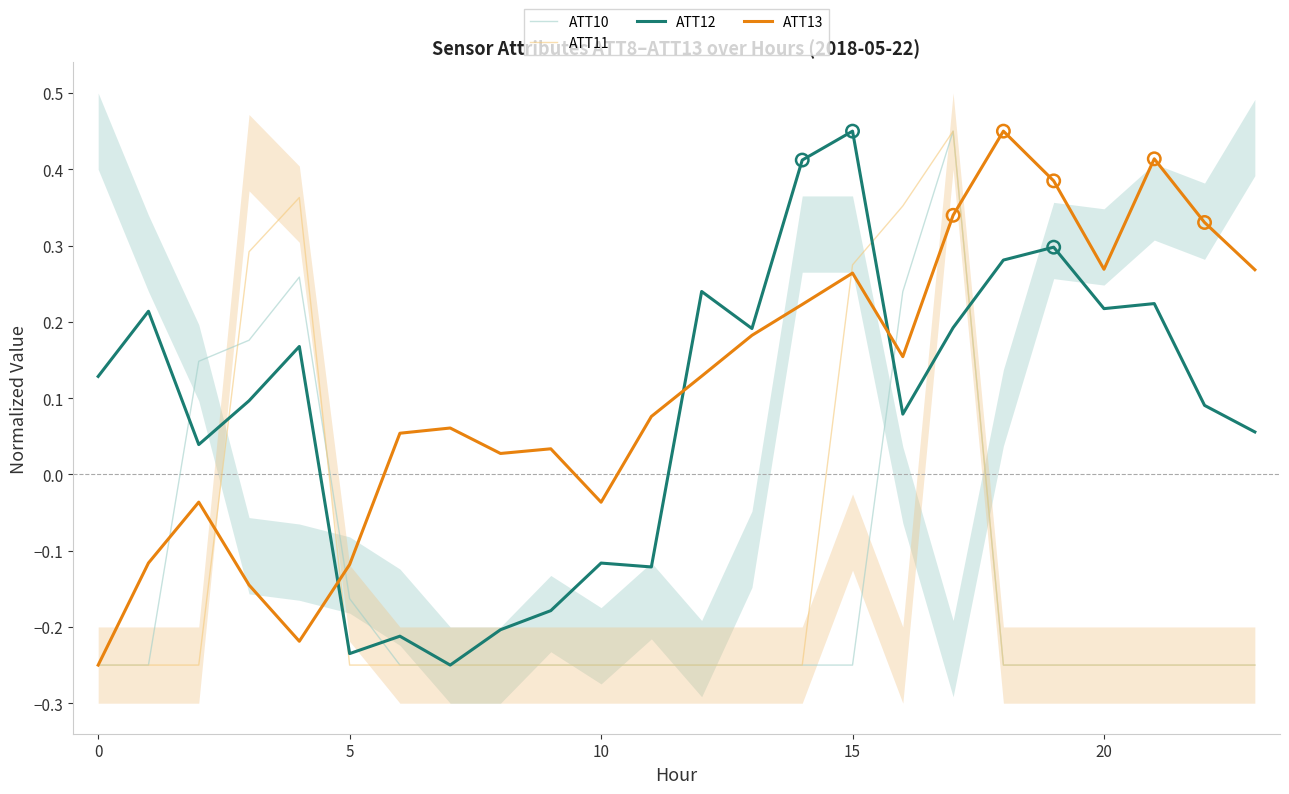

After their last crossing, which series has the higher values: ATT13 or ATT12?

ATT13